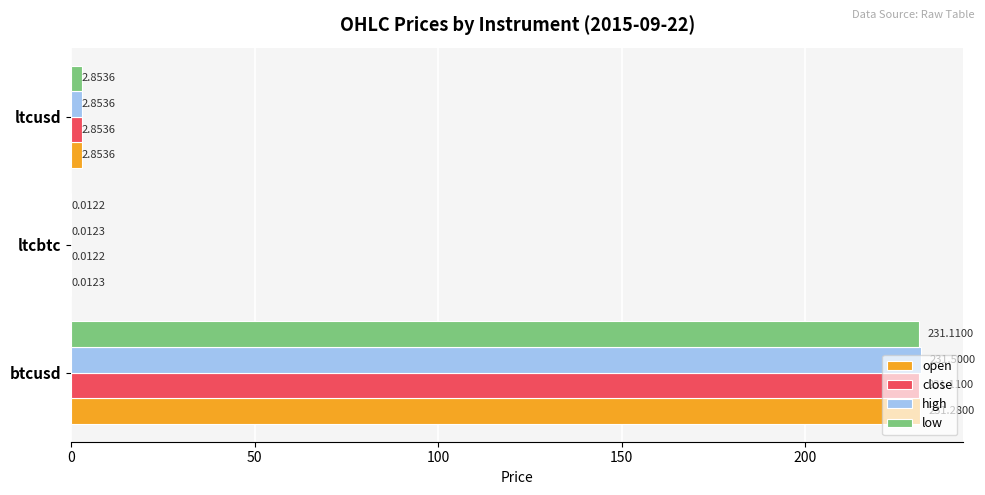

At which category is the sum across all series the highest?

btcusd